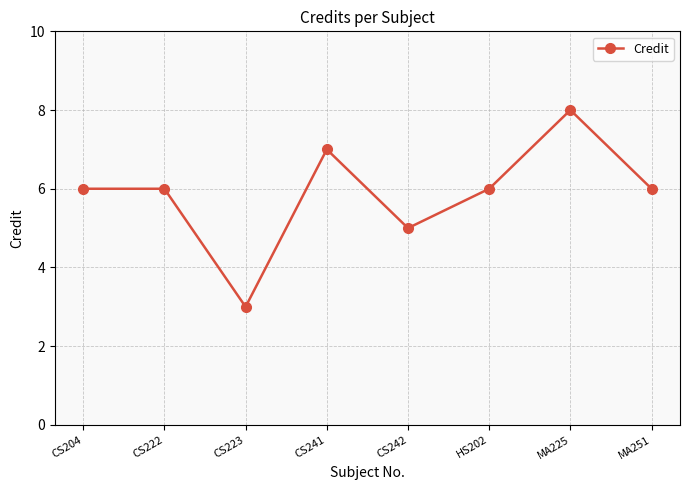

Read the value at CS222.

6